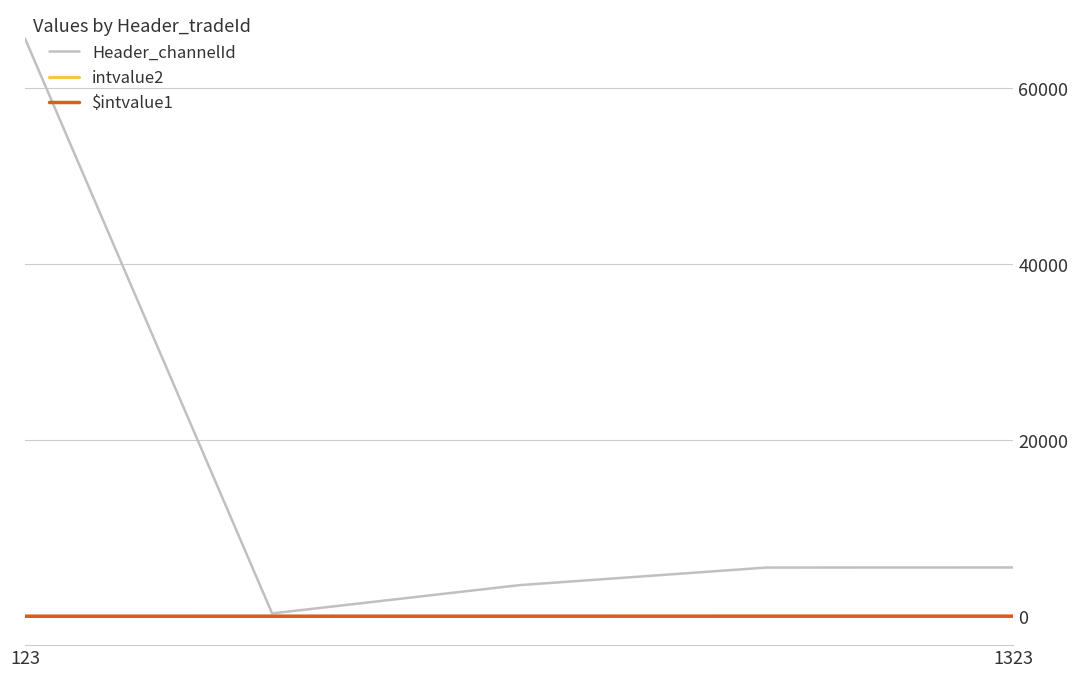

Is this an area chart (filled region under the line)?

No